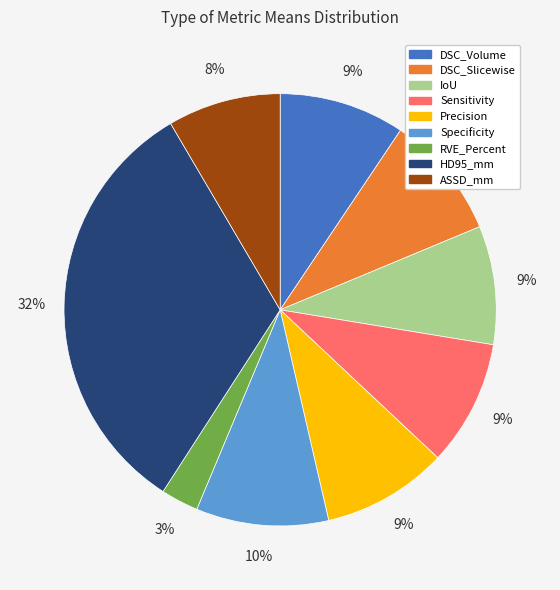

Between Sensitivity and Specificity, which is larger?

Specificity